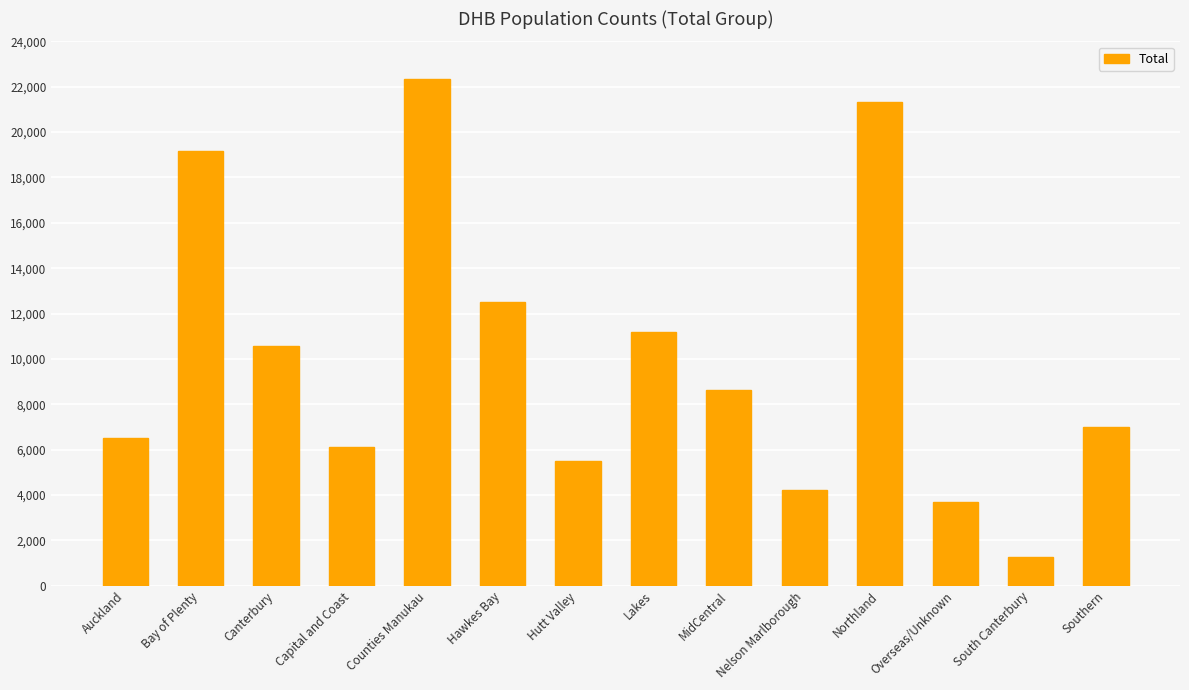

Which label corresponds to the smallest value in the chart?

South Canterbury